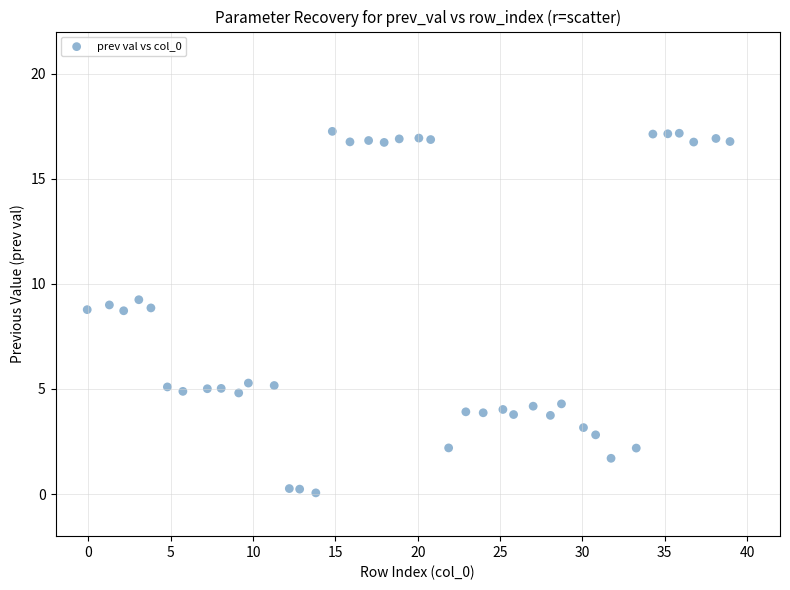

What is the range of Y values (max minus min)?

17.2